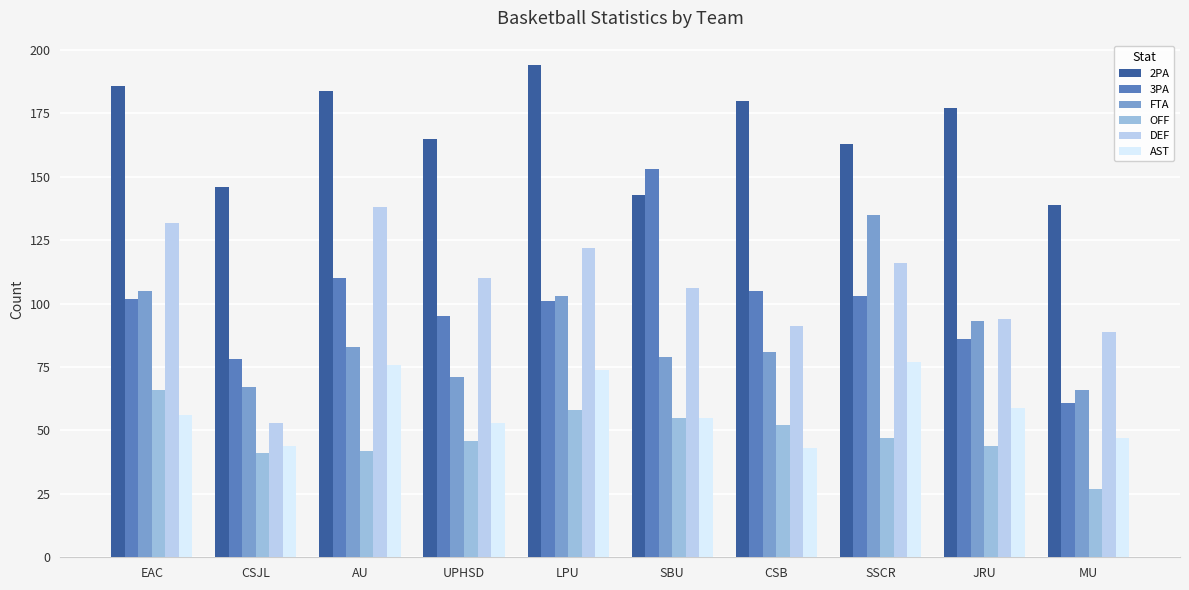

Rank the series by their maximum value, from highest to lowest.

2PA, 3PA, DEF, FTA, AST, OFF